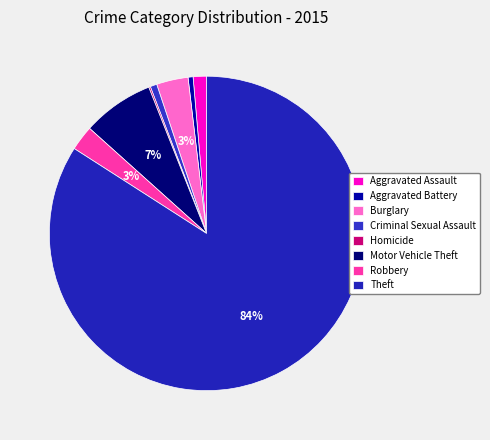

Which slice is the smallest?

Homicide